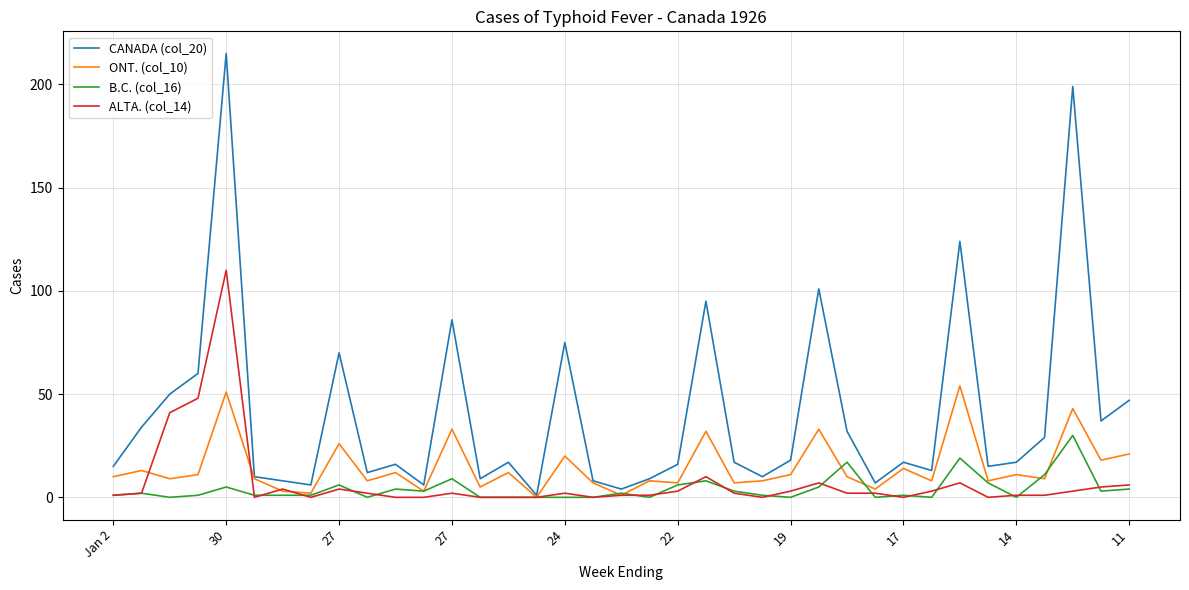

Rank the series by their maximum value, from lowest to highest.

B.C. (col_16), ONT. (col_10), ALTA. (col_14), CANADA (col_20)